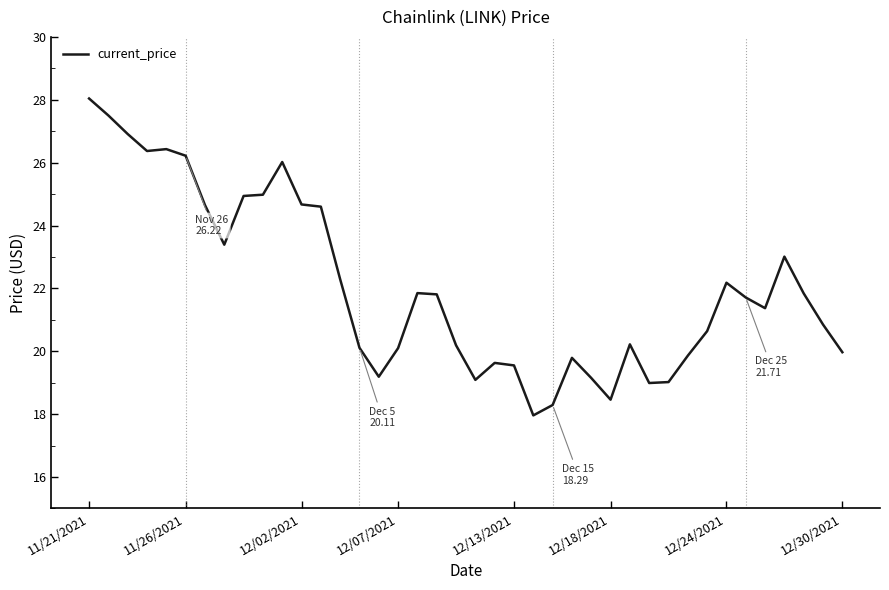

What is the smallest value displayed?

18.0